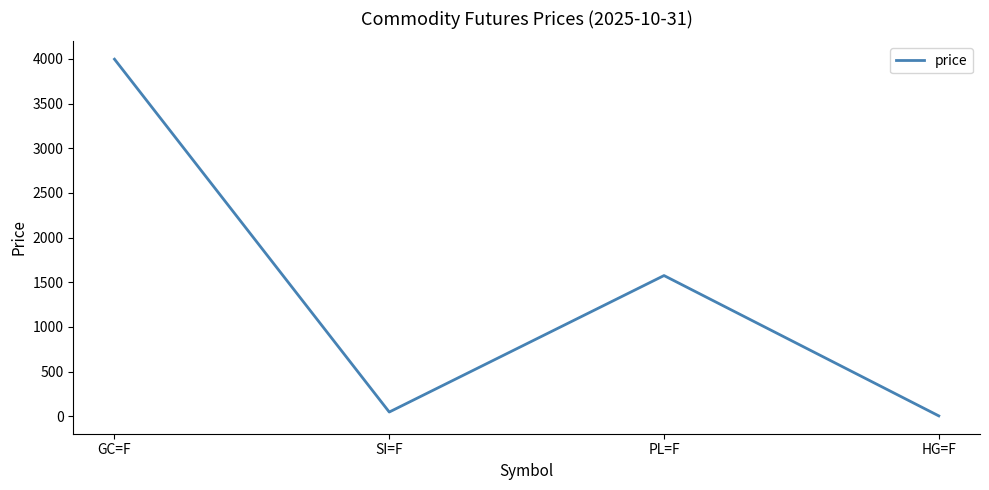

At which category does the data reach its first local peak?

PL=F